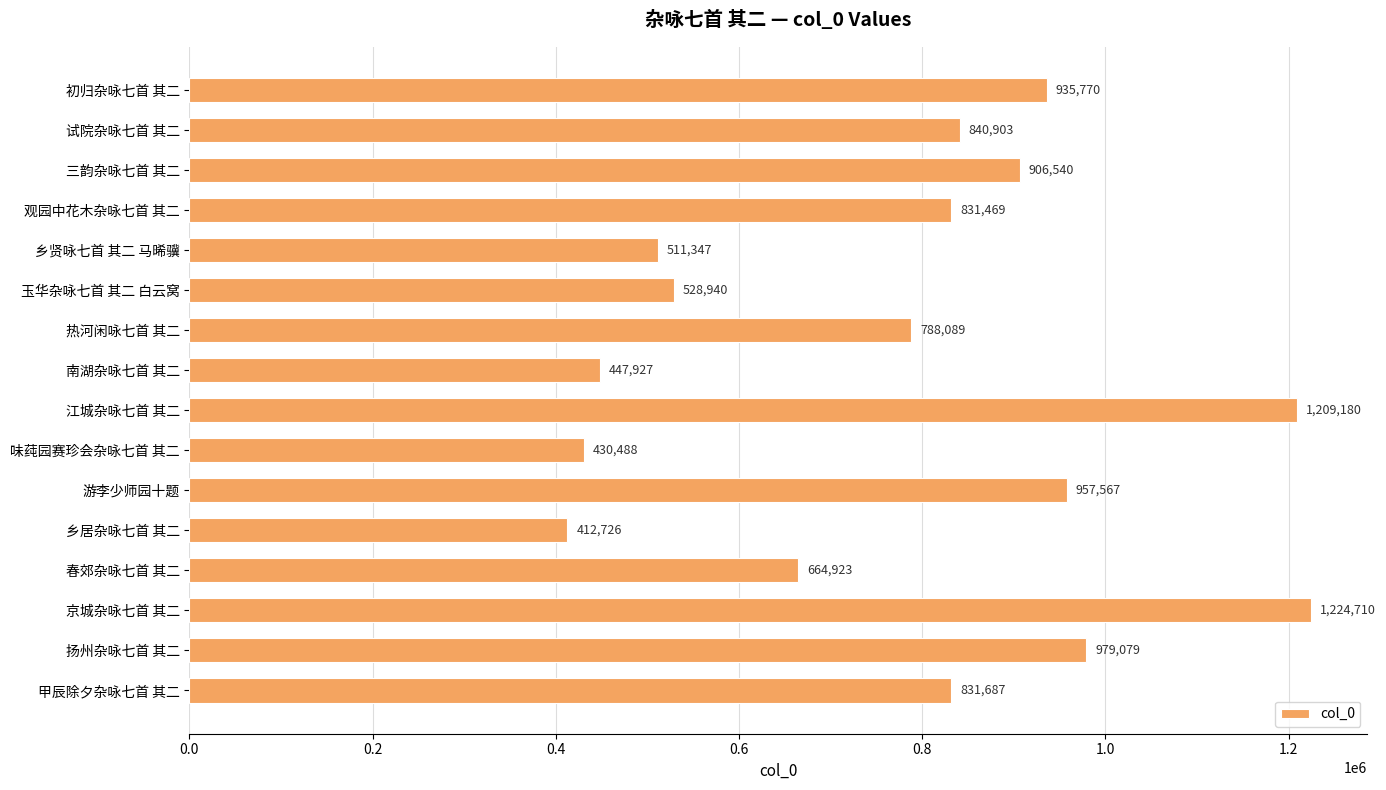

What is the average value?

781334